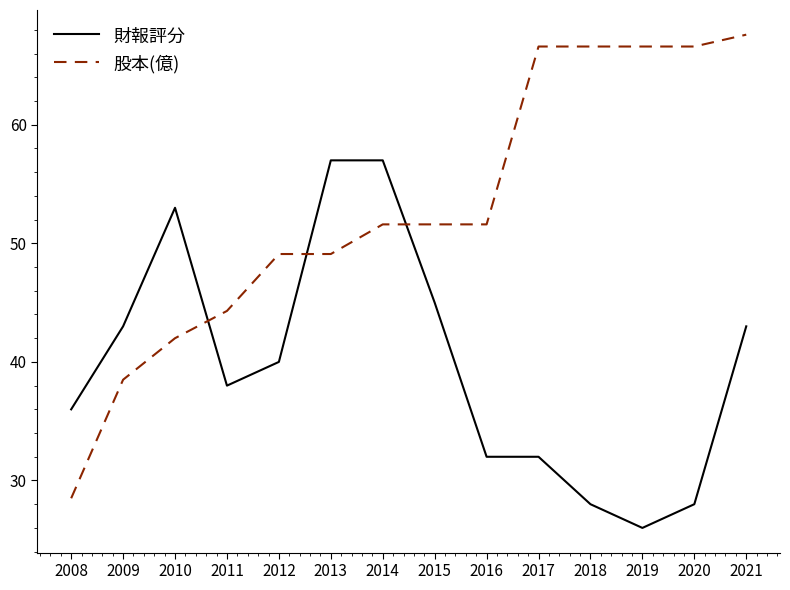

What is the sum of the 財報評分 values at 2017 and 2018?

60.0